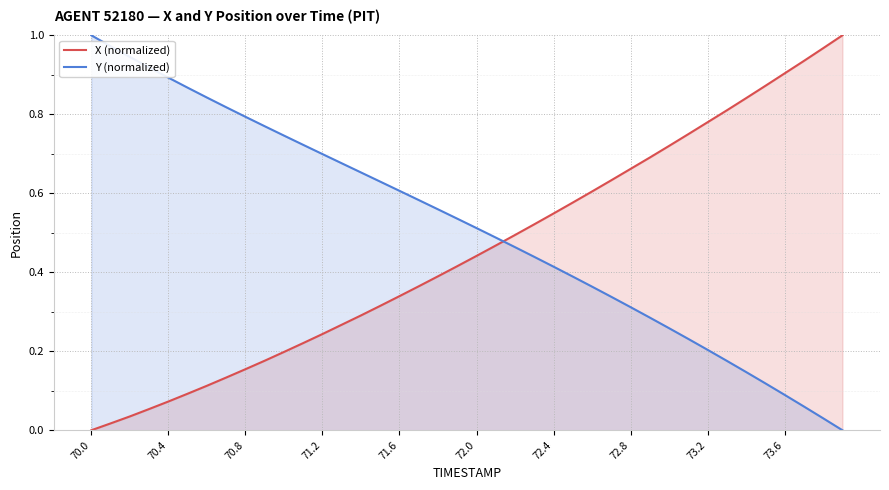

Which series has the largest total across all categories?

Y (normalized)